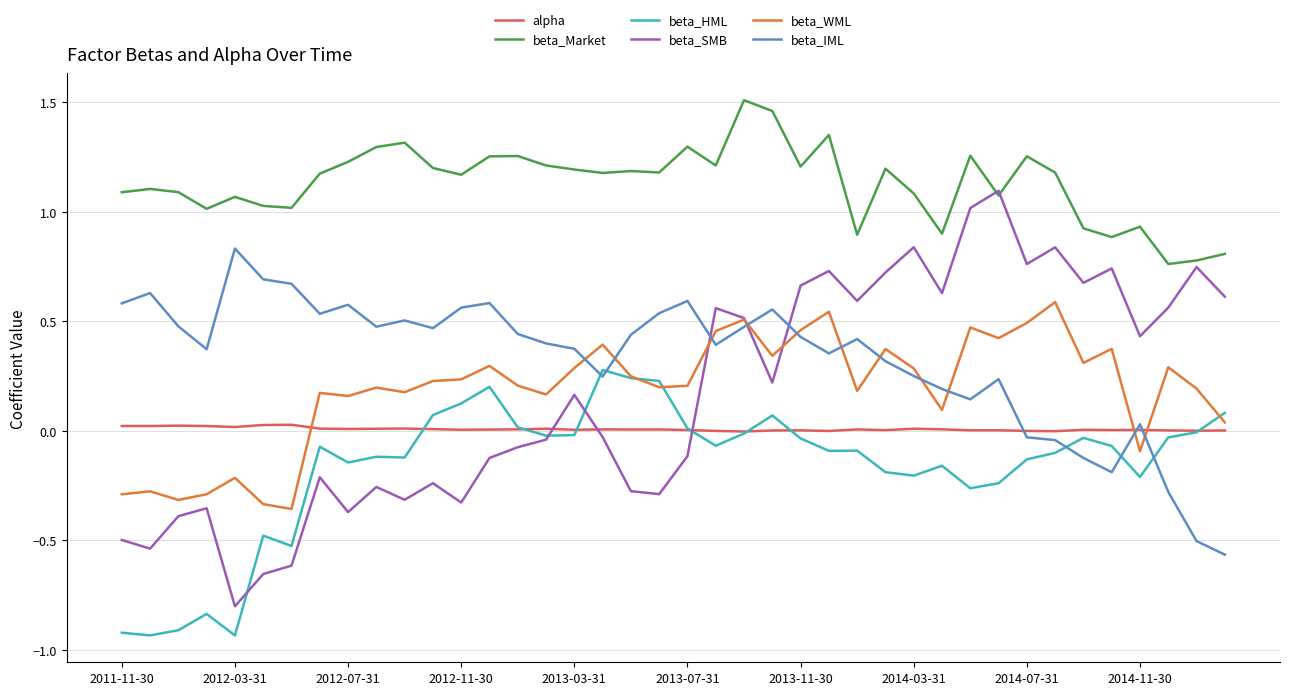

Rank the series by their maximum value, from lowest to highest.

alpha, beta_HML, beta_WML, beta_IML, beta_SMB, beta_Market